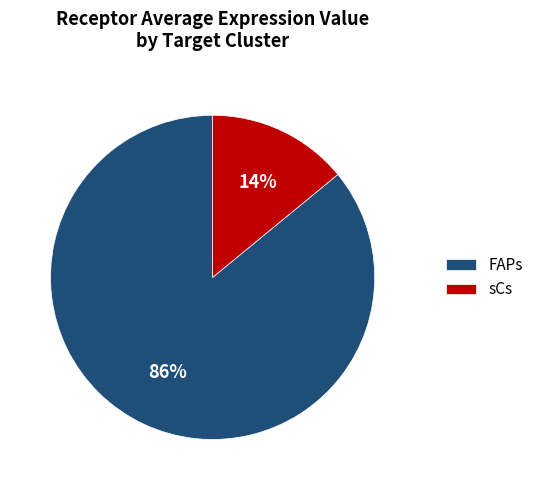

How many segments does this pie chart have?

2